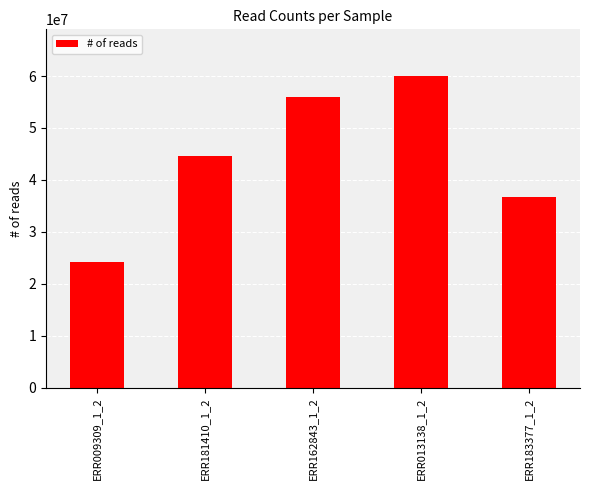

True or false: the data shows 44590098 at ERR181410_1_2.

True